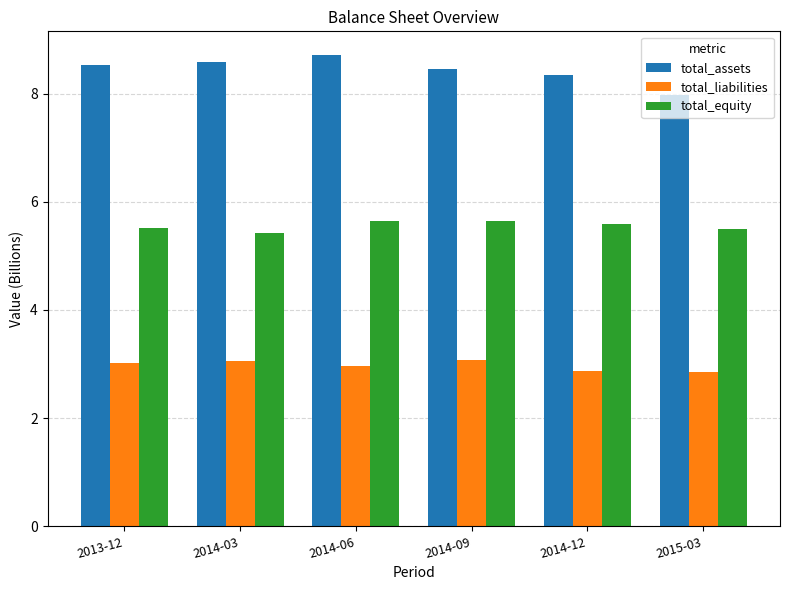

How many distinct data groups are displayed?

3